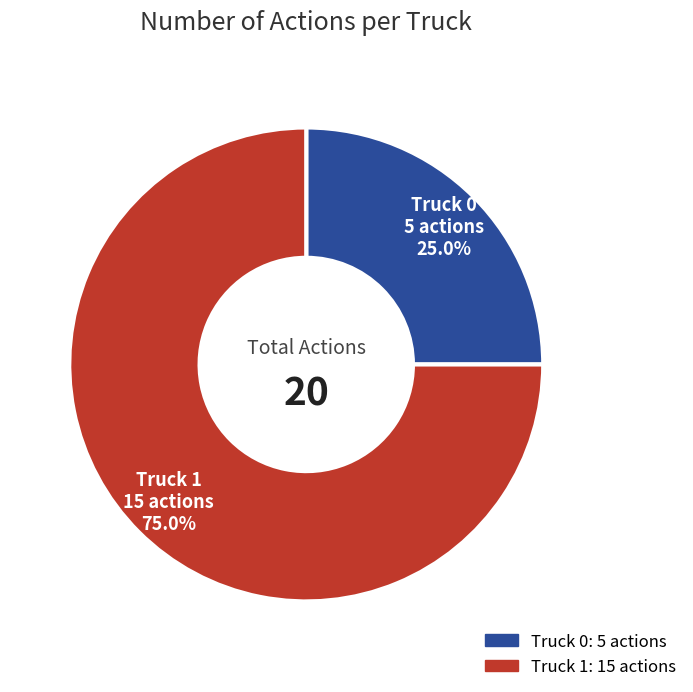

Rank the categories by value from highest to lowest.

Truck 1, Truck 0